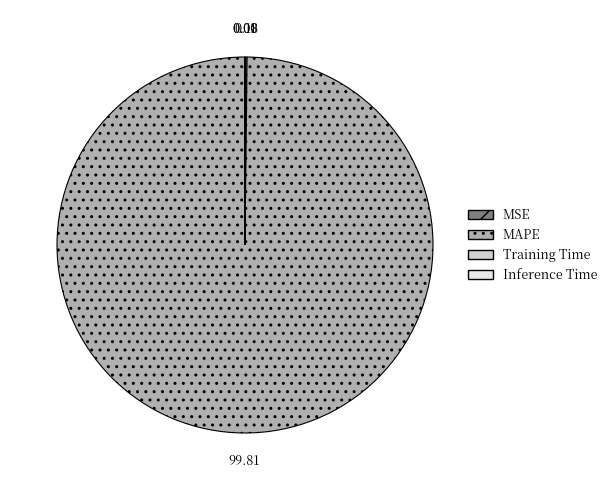

Which category has the biggest portion of the pie?

MAPE